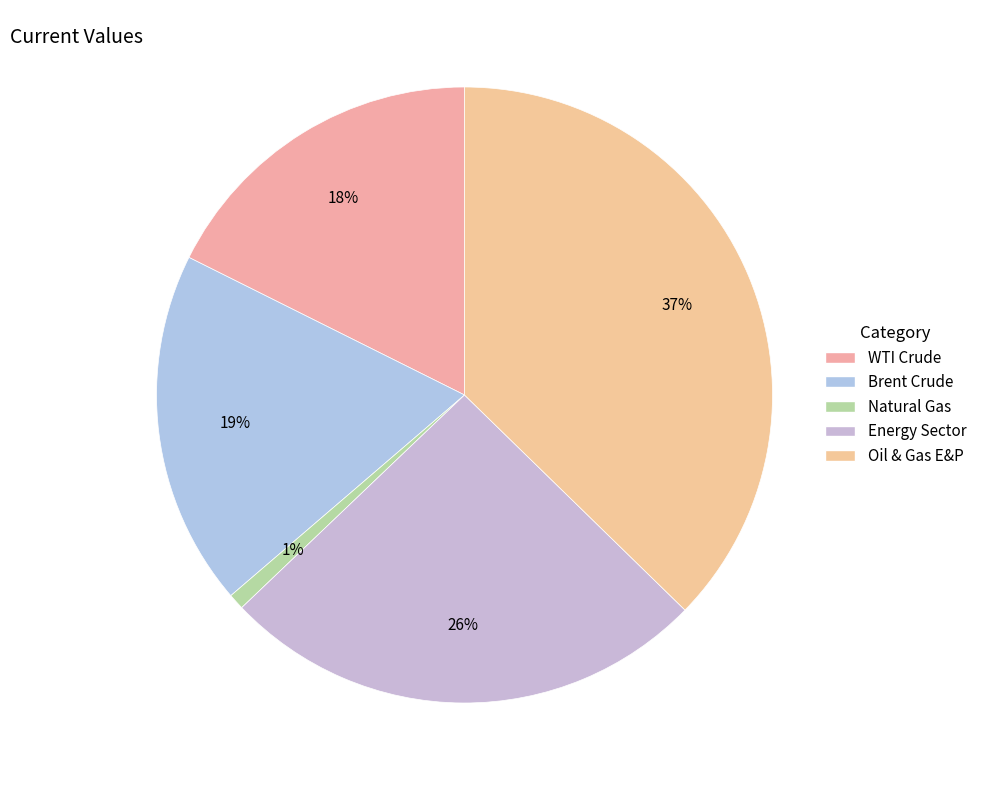

Combined, do Natural Gas and Oil & Gas E&P account for over 50%?

No